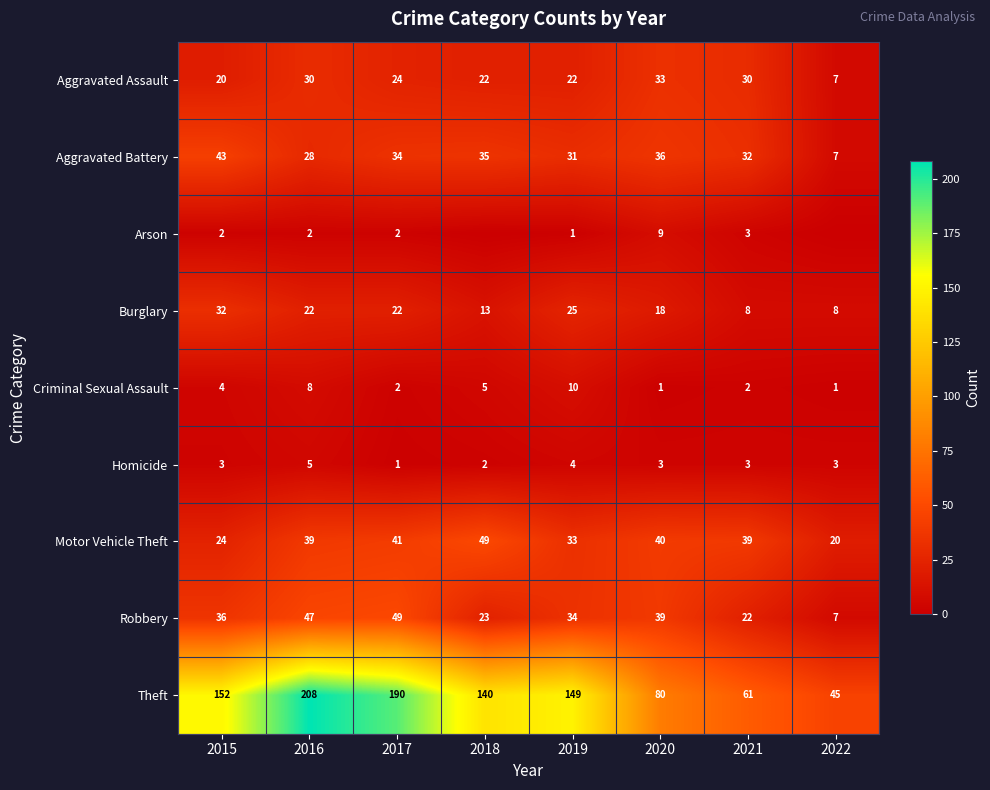

What is the difference between the second highest and second lowest values in the Aggravated Assault series?

10